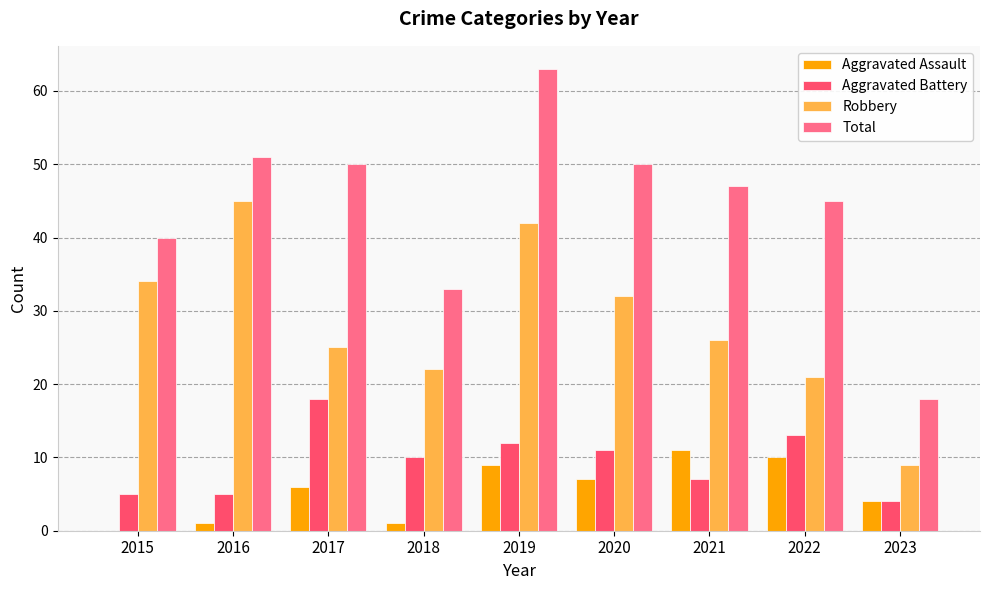

What is the sum of the Total values at 2021 and 2020?

97